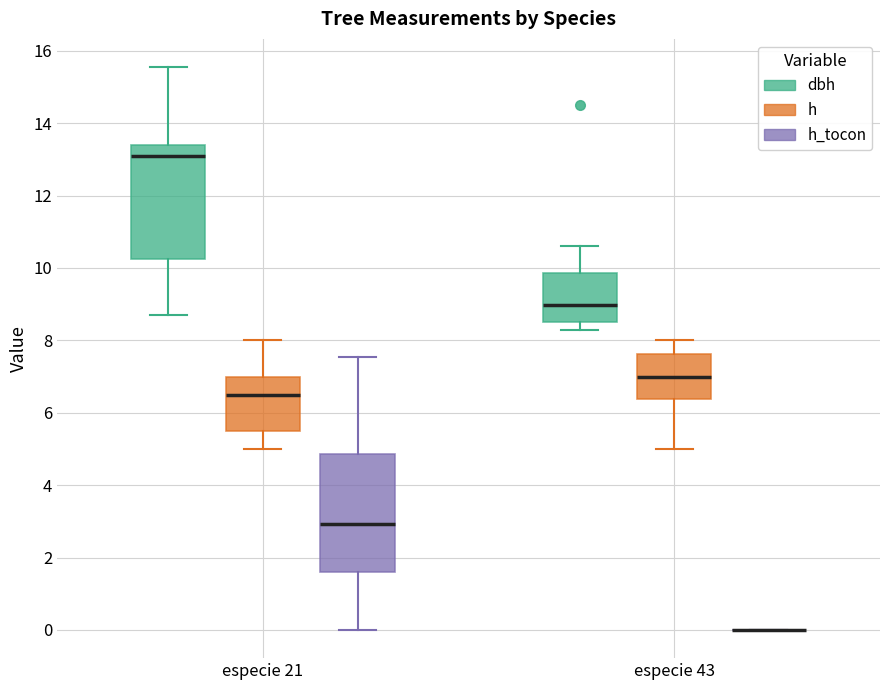

Reading left to right, read every box against the y-axis: the position of its median line, the range the box covers, and the ends of its whiskers. The values are not printed on the chart, so give them approximately, as read against the axis.

especie 21 (dbh): median 13.2, box 10.2 to 13.4, whiskers 8.8 to 15.6
especie 21 (h): median 6.6, box 5.6 to 7.0, whiskers 5.0 to 8.0
especie 21 (h_tocon): median 3.0, box 1.6 to 4.8, whiskers 0.0 to 7.6
especie 43 (dbh): median 9.0, box 8.6 to 9.8, whiskers 8.4 to 10.6
especie 43 (h): median 7.0, box 6.4 to 7.6, whiskers 5.0 to 8.0
especie 43 (h_tocon): box collapsed to a line at 0.0, whiskers 0.0 to 0.0